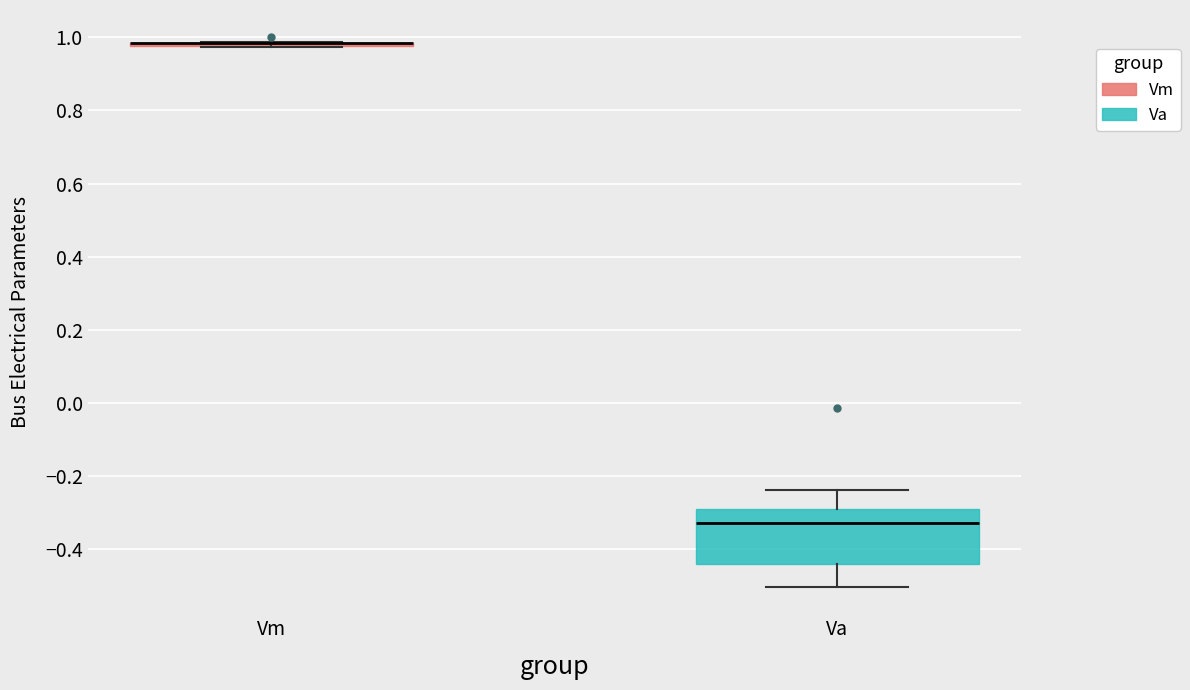

Reading left to right, read every box against the y-axis: the position of its median line, the range the box covers, and the ends of its whiskers. The values are not printed on the chart, so give them approximately, as read against the axis.

Vm: box collapsed to a line at 0.98, whiskers 0.98 to 0.98
Va: median -0.32, box -0.44 to -0.30, whiskers -0.50 to -0.24